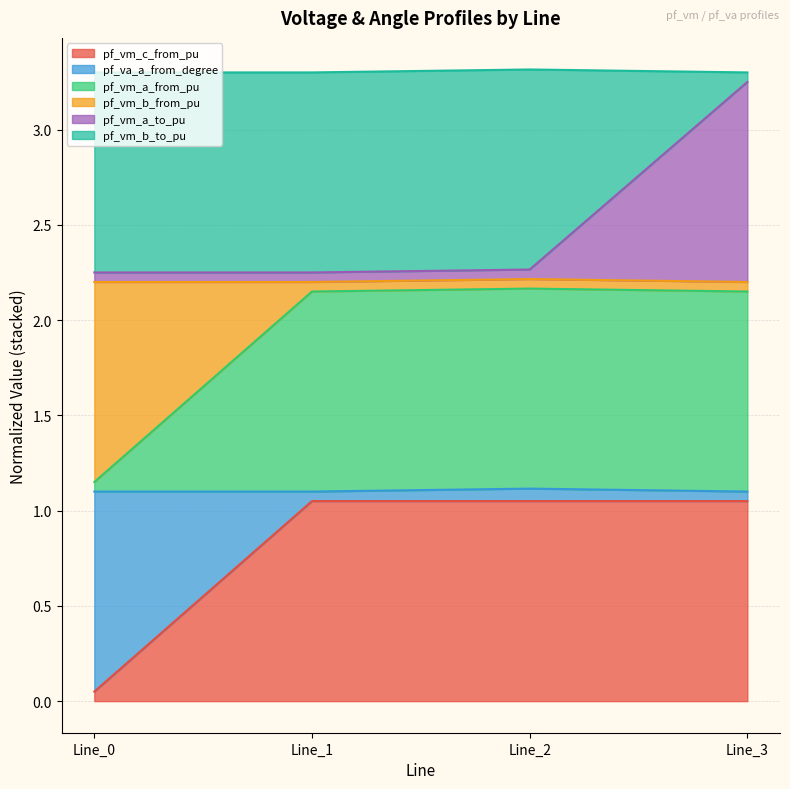

At how many categories does at least one series exceed 0?

4